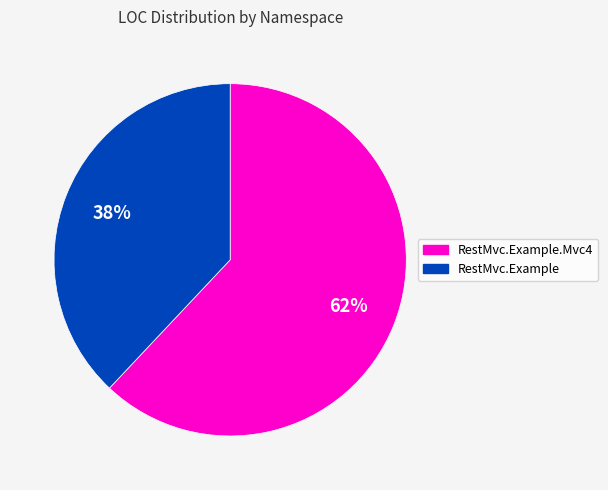

To the nearest percent, what is the average slice percentage?

50%